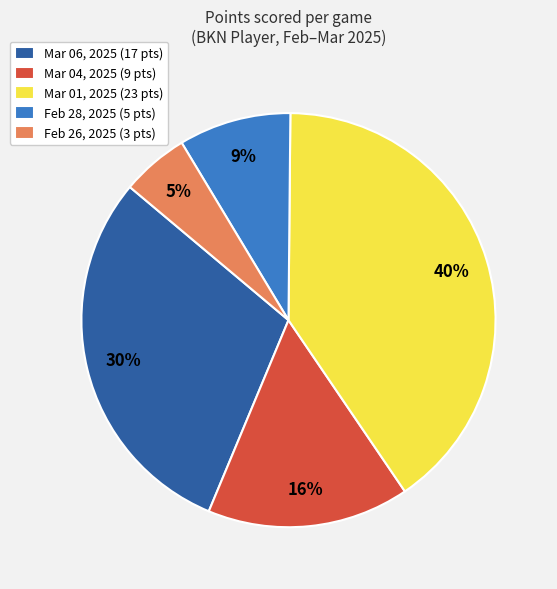

True or false: Feb 26, 2025 accounts for 5% of the total.

True